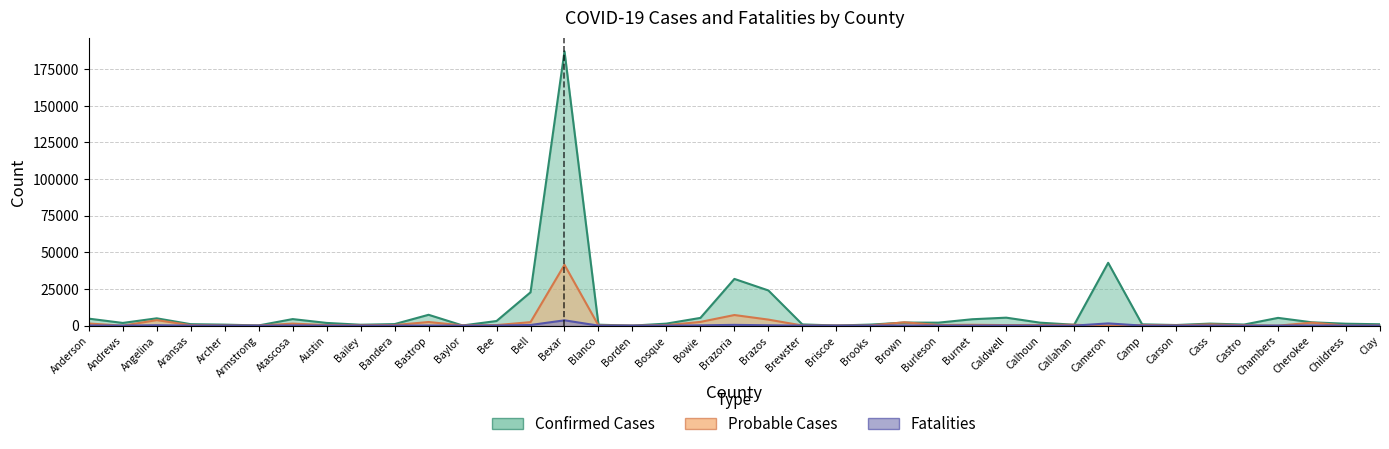

Reading left to right, transcribe all the data shown in this chart.

Confirmed Cases: Anderson=4784	Andrews=1858	Angelina=5003	Aransas=1003	Archer=698	Armstrong=153	Atascosa=4481	Austin=1868	Bailey=626	Bandera=1061	Bastrop=7413	Baylor=129	Bee=3162	Bell=22746	Bexar=187120	Blanco=644	Borden=21	Bosque=1395	Bowie=5290	Brazoria=31880	Brazos=24013	Brewster=838	Briscoe=104	Brooks=719	Brown=2093	Burleson=2045	Burnet=4373	Caldwell=5455	Calhoun=2034	Callahan=621	Cameron=42874	Camp=888	Carson=434	Cass=1404	Castro=754	Chambers=5303	Cherokee=2270	Childress=1324	Clay=952
Probable Cases: Anderson=1467	Andrews=0	Angelina=3768	Aransas=323	Archer=119	Armstrong=57	Atascosa=1397	Austin=397	Bailey=239	Bandera=410	Bastrop=2484	Baylor=172	Bee=393	Bell=2389	Bexar=41518	Blanco=138	Borden=9	Bosque=313	Bowie=2553	Brazoria=7252	Brazos=4132	Brewster=99	Briscoe=70	Brooks=141	Brown=2293	Burleson=455	Burnet=585	Caldwell=374	Calhoun=462	Callahan=594	Cameron=0	Camp=443	Carson=172	Cass=823	Castro=314	Chambers=0	Cherokee=2064	Childress=47	Clay=93
Fatalities: Anderson=133	Andrews=47	Angelina=288	Aransas=41	Archer=12	Armstrong=7	Atascosa=151	Austin=37	Bailey=19	Bandera=30	Bastrop=102	Baylor=13	Bee=75	Bell=450	Bexar=3642	Blanco=21	Borden=2	Bosque=37	Bowie=226	Brazoria=537	Brazos=260	Brewster=17	Briscoe=6	Brooks=36	Brown=122	Burleson=48	Burnet=68	Caldwell=100	Calhoun=25	Callahan=41	Cameron=1532	Camp=45	Carson=14	Cass=84	Castro=32	Chambers=30	Cherokee=148	Childress=17	Clay=17